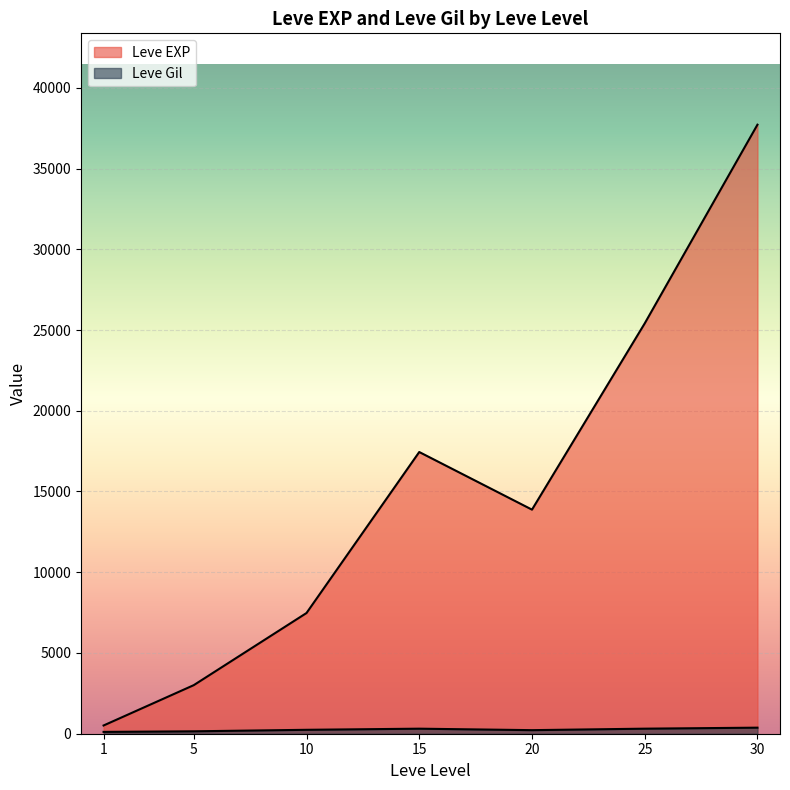

Between 10 and 20, which series saw the biggest shift?

Leve EXP